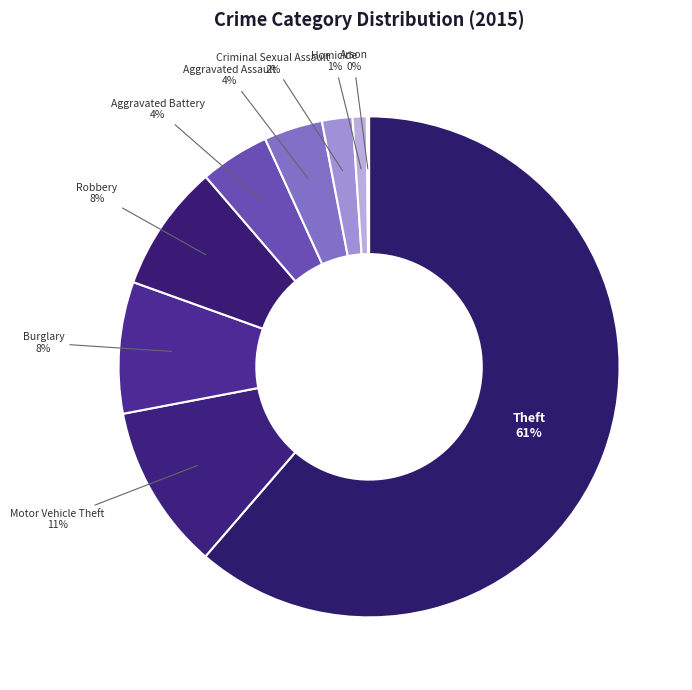

To the nearest percent, what is the average slice percentage?

11%